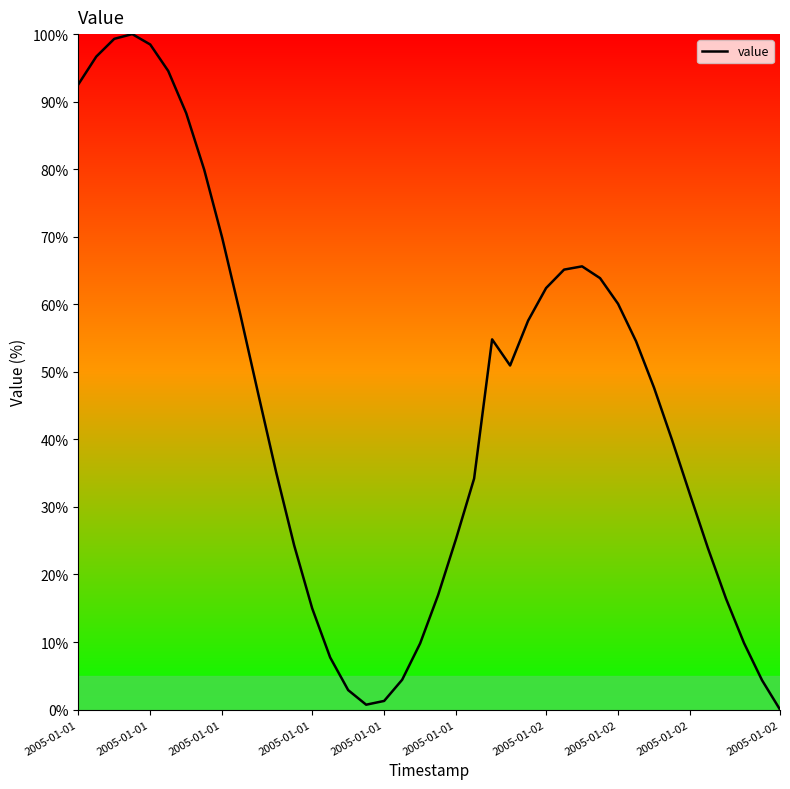

What is the greatest value displayed?

100.0